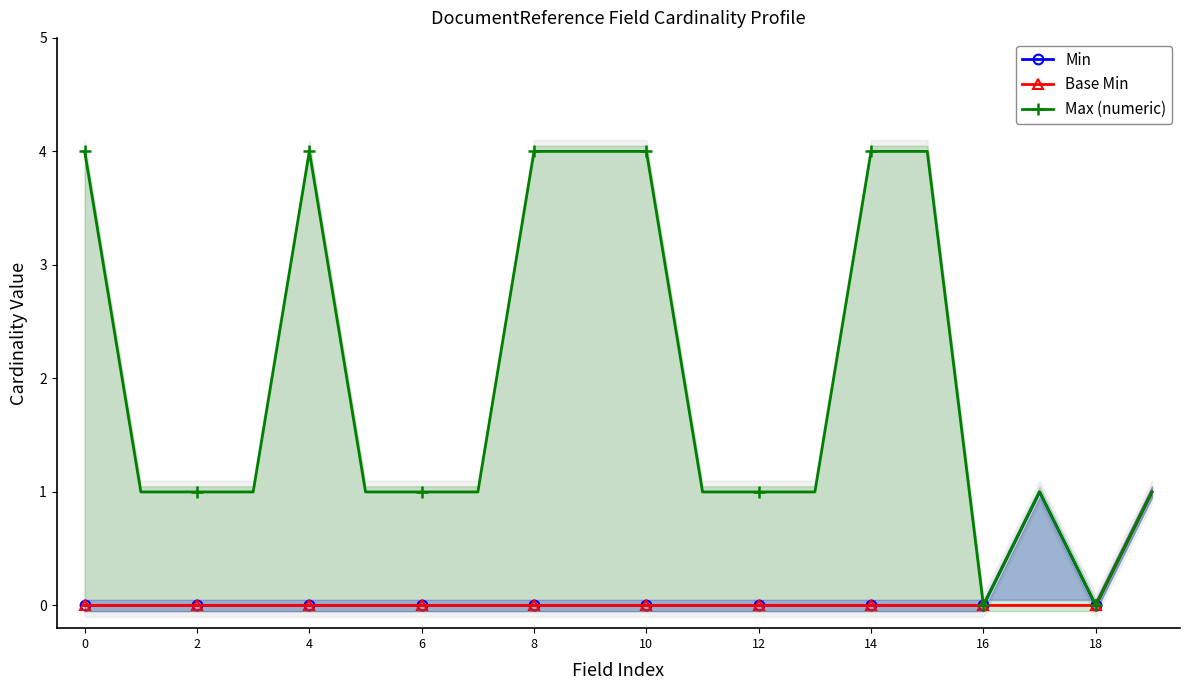

True or false: Min and Base Min cross at least once.

False